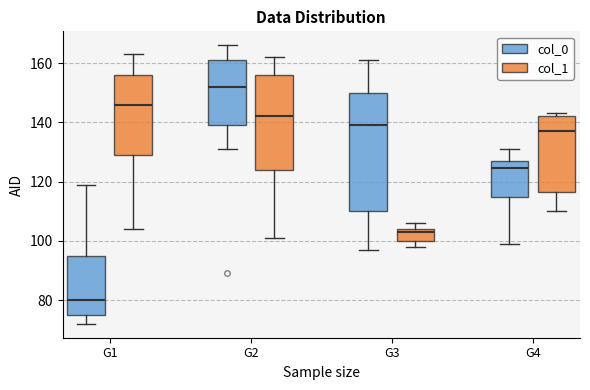

Where does the lower whisker of the box for G2 (col_1) end on the y-axis? The values are not printed on the chart, so give them approximately, as read against the axis.

102